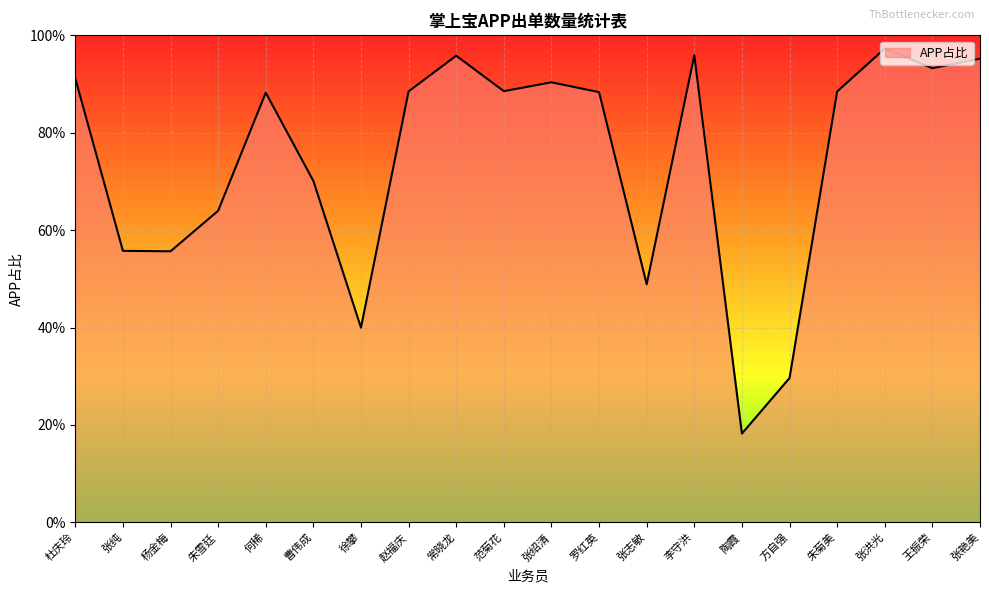

Rank the categories by value from lowest to highest.

陶霞, 方自强, 徐攀, 张志敏, 杨金梅, 张纯, 朱雪廷, 曹伟成, 何稀, 罗红英, 朱菊美, 赵福庆, 范菊花, 张绍清, 杜庆玲, 王振荣, 张艳美, 常晓龙, 李守洪, 张洪光